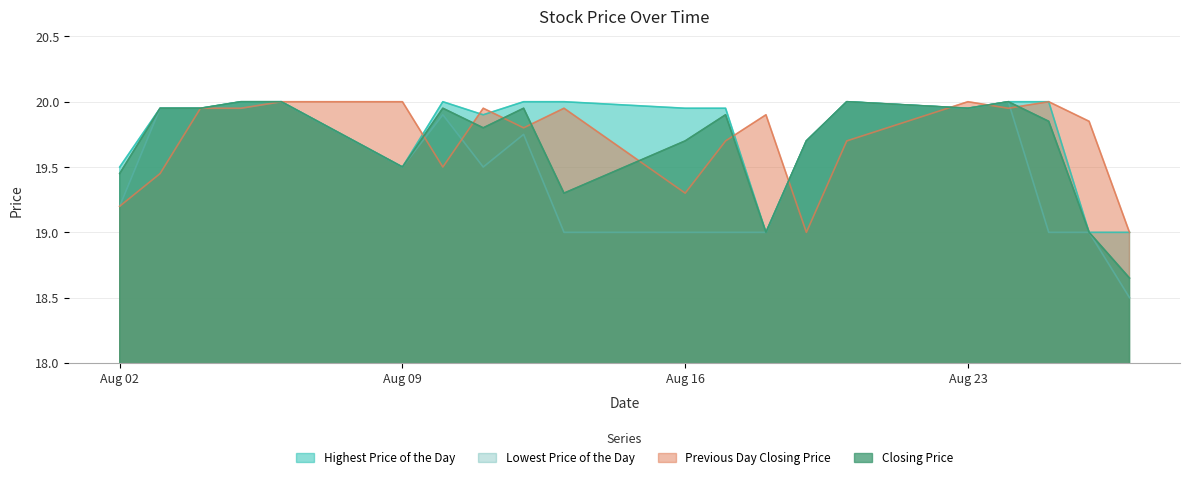

Reading right to left, list all the values displayed in this chart.

Lowest Price of the Day: 18.5	19.0	19.0	20.0	19.9	20.0	19.7	19.0	19.0	19.0	19.0	19.8	19.5	19.9	19.5	20.0	19.9	19.9	19.9	19.2
Highest Price of the Day: 19.0	19.0	20.0	20.0	19.9	20.0	19.7	19.0	19.9	19.9	20.0	20.0	19.9	20.0	19.5	20.0	20.0	19.9	19.9	19.5
Closing Price: 18.6	19.0	19.9	20.0	19.9	20.0	19.7	19.0	19.9	19.7	19.3	19.9	19.8	19.9	19.5	20.0	20.0	19.9	19.9	19.4
Previous Day Closing Price: 19.0	19.9	20.0	19.9	20.0	19.7	19.0	19.9	19.7	19.3	19.9	19.8	19.9	19.5	20.0	20.0	19.9	19.9	19.4	19.2